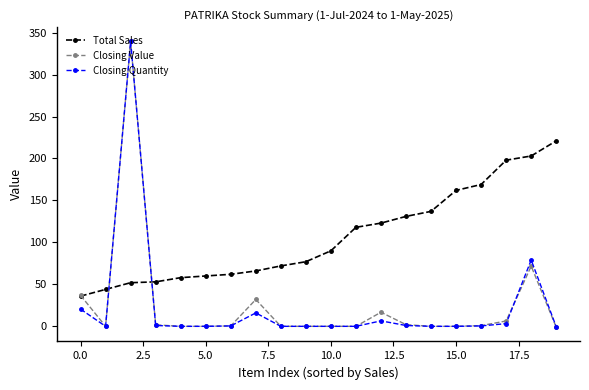

Which series has the largest range (max minus min)?

Closing Value